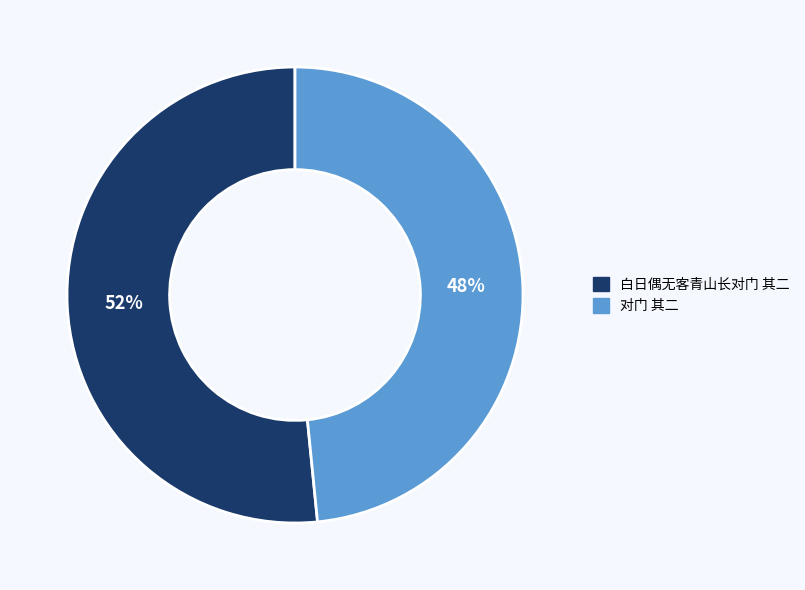

Which category has the biggest portion of the pie?

白日偶无客青山长对门 其二